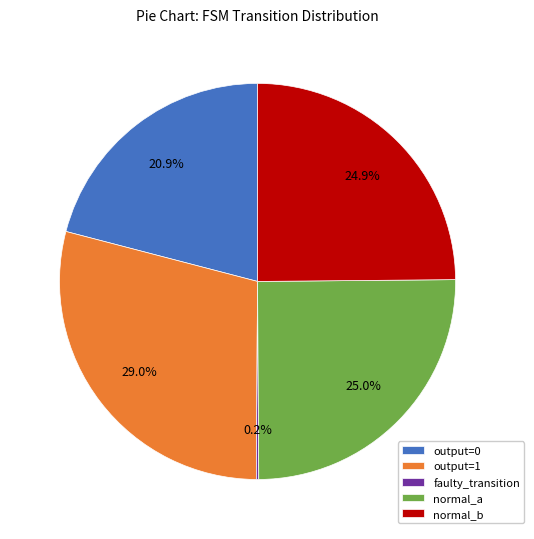

Does normal_b represent more than half of the total?

No